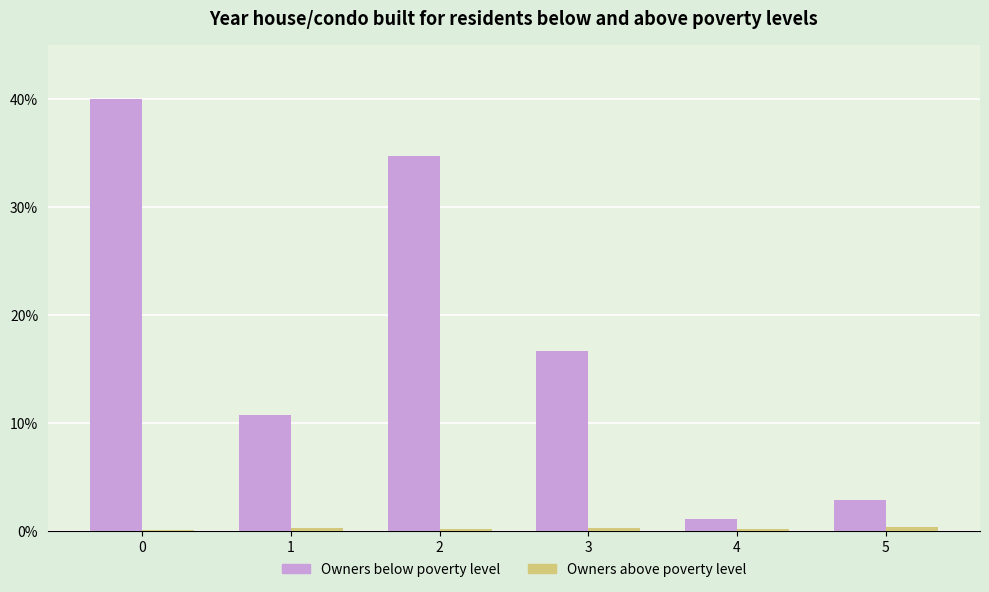

Between 0 and 4, which series saw the biggest shift?

Owners below poverty level